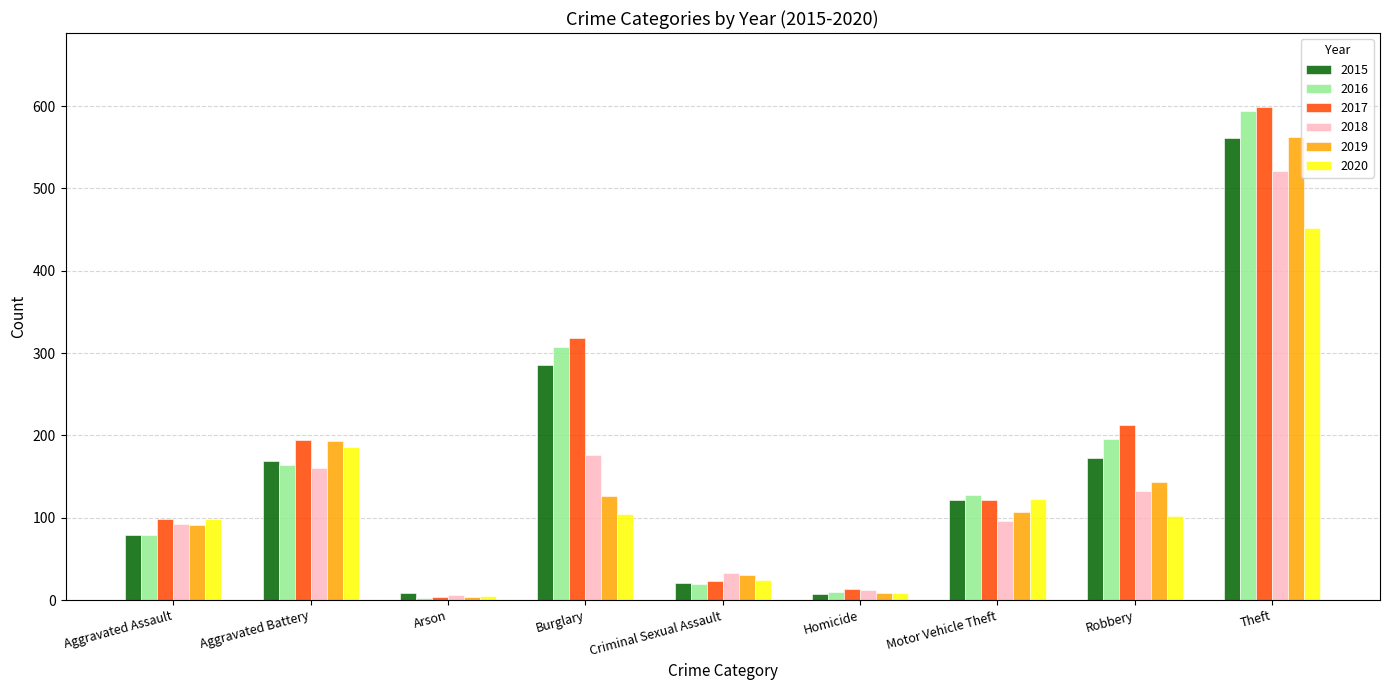

Is it true that 2020 equals 171 at Burglary?

False